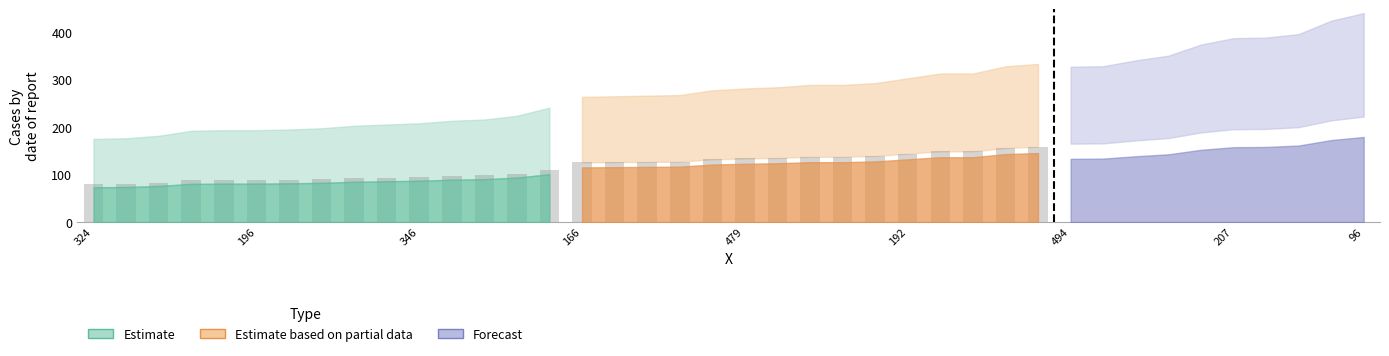

What is the average value?

220